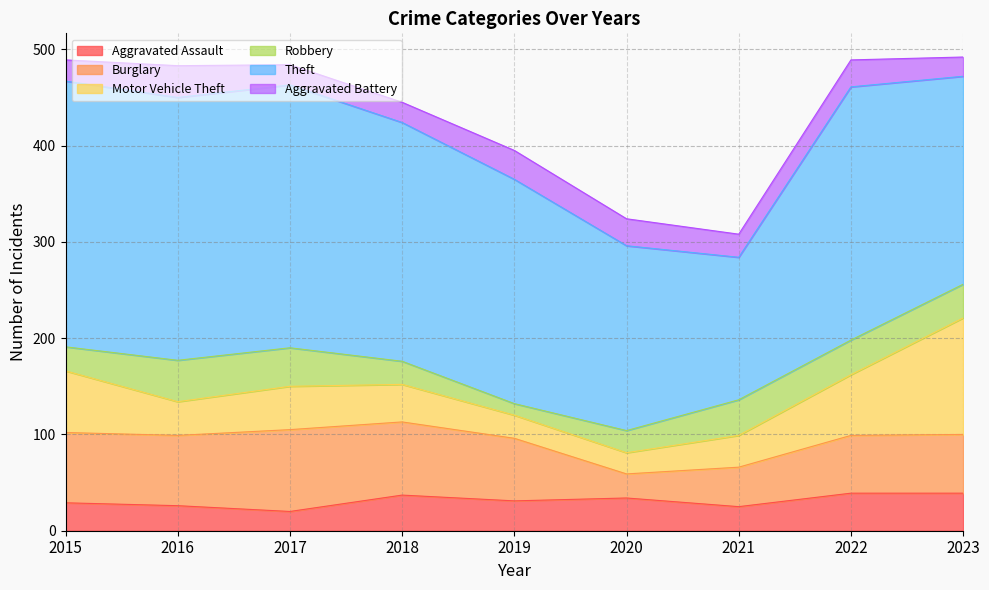

Which label corresponds to the smallest value in the chart?

2019